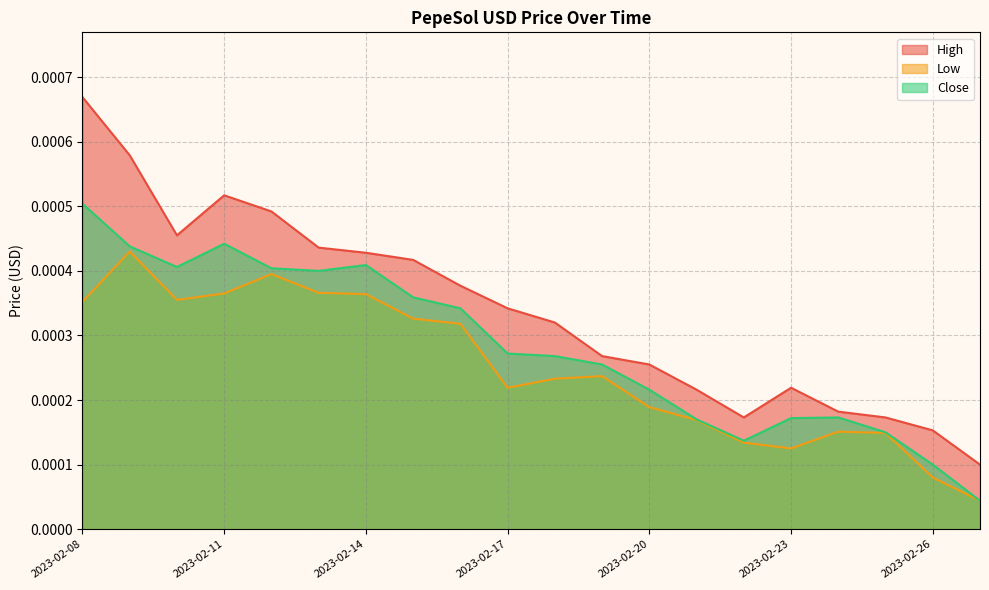

Is the value of Close at 2023-02-13 greater than the value of High at 2023-02-09?

No